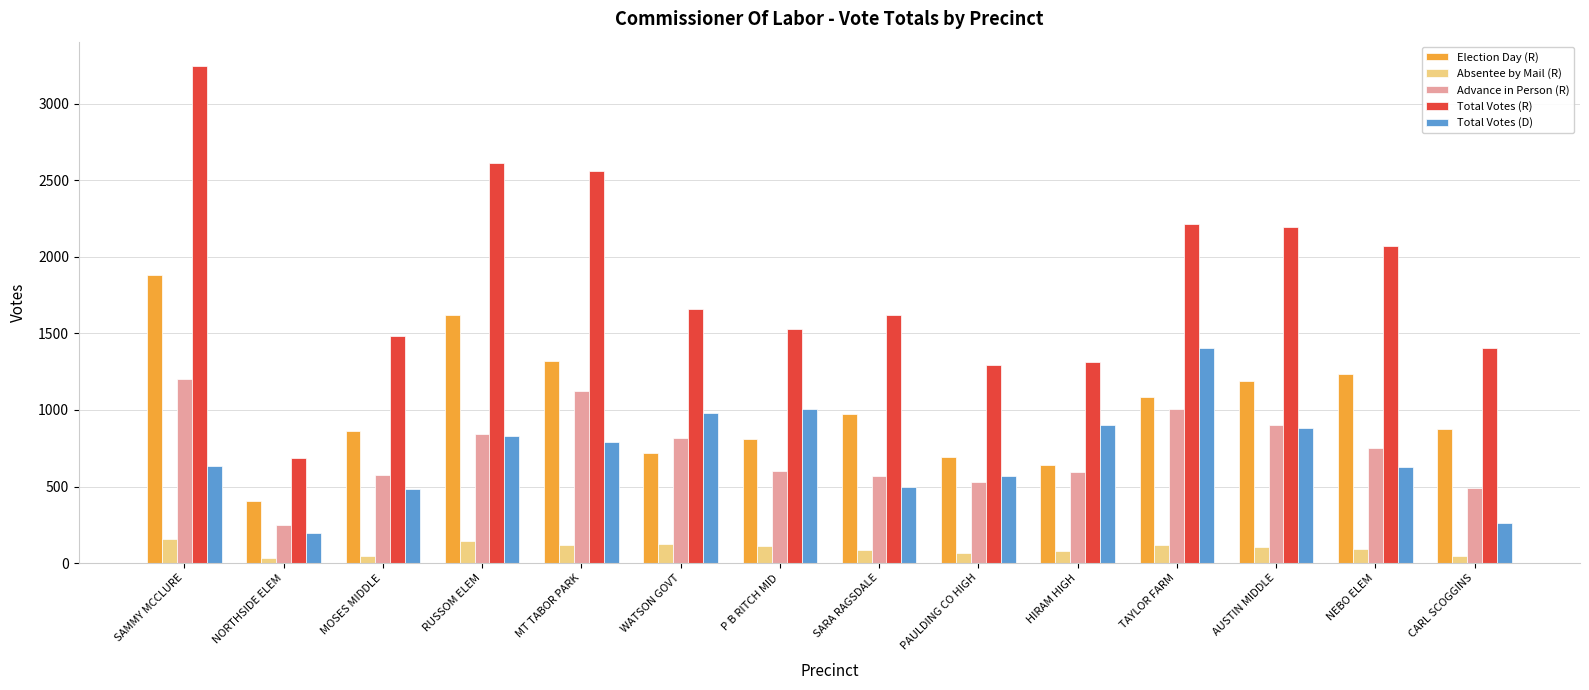

What is the total value across all series at HIRAM HIGH?

3533